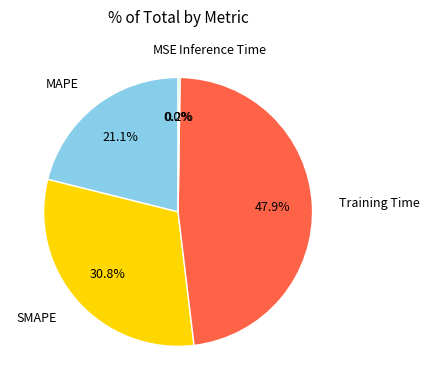

Between SMAPE and MAPE, which is larger?

SMAPE